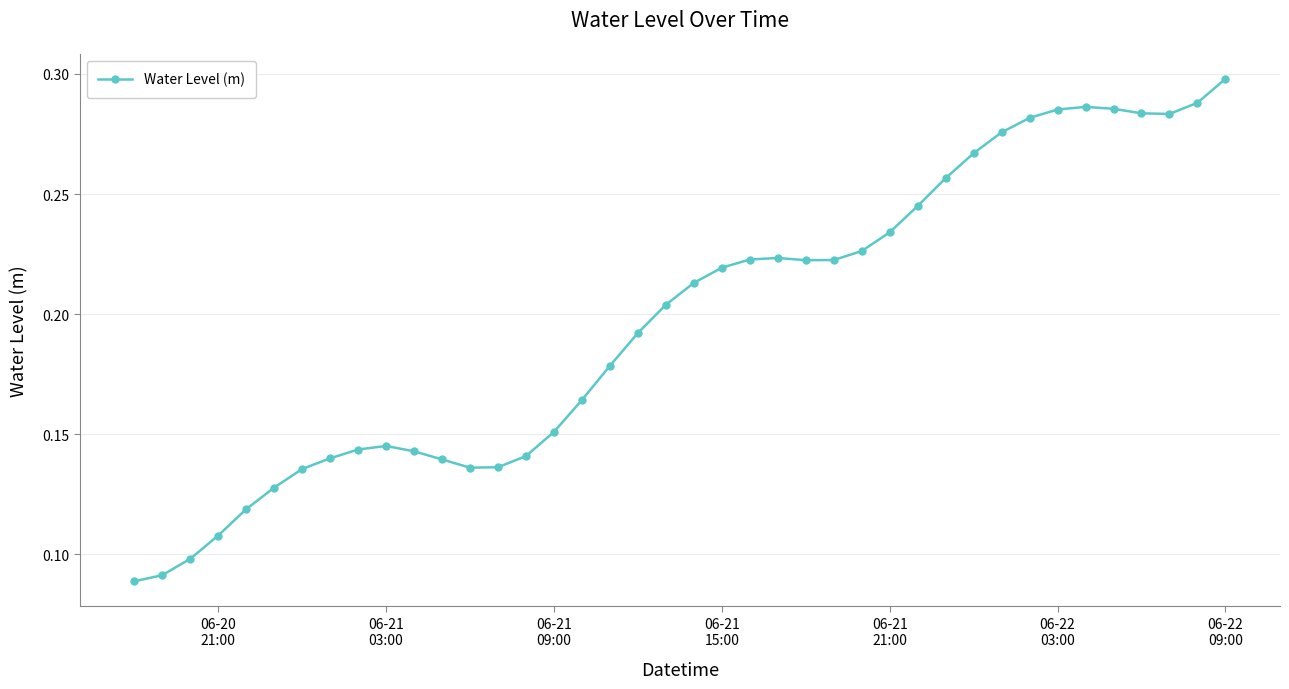

How many values are between 0 and 1?

40